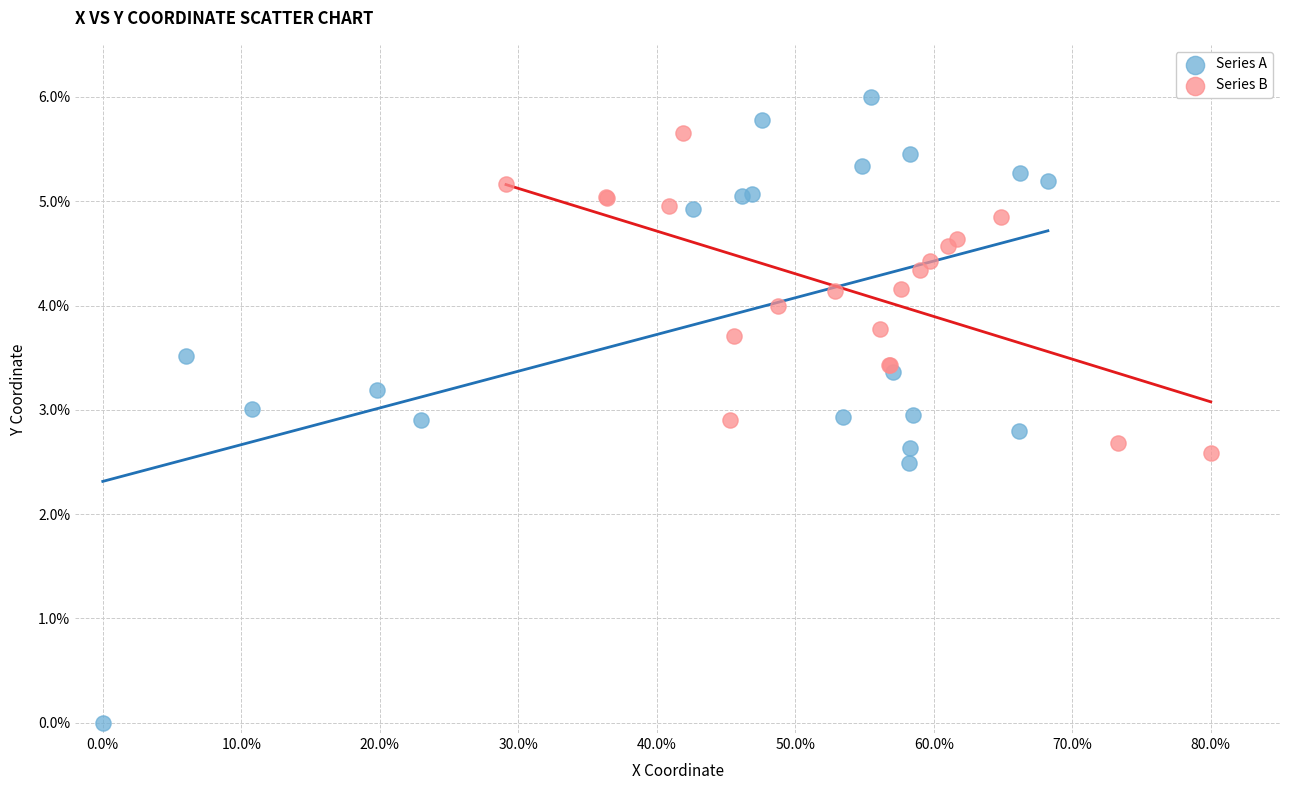

Which series has the widest spread of Y values?

Series A